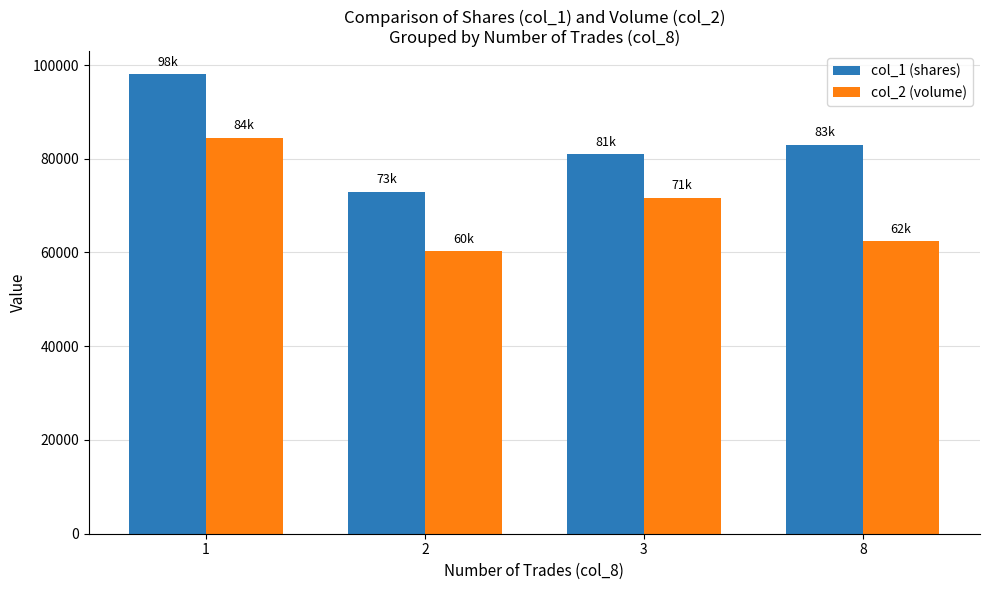

What is the smallest value displayed?

60240